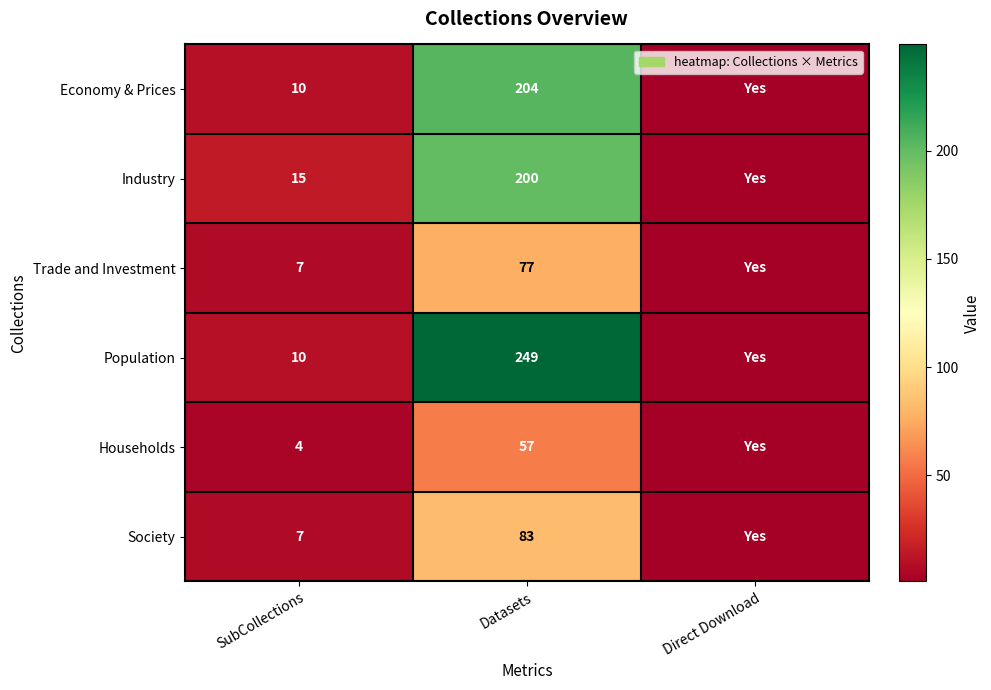

Rank the series at Datasets from highest to lowest value.

Population, Economy & Prices, Industry, Society, Trade and Investment, Households